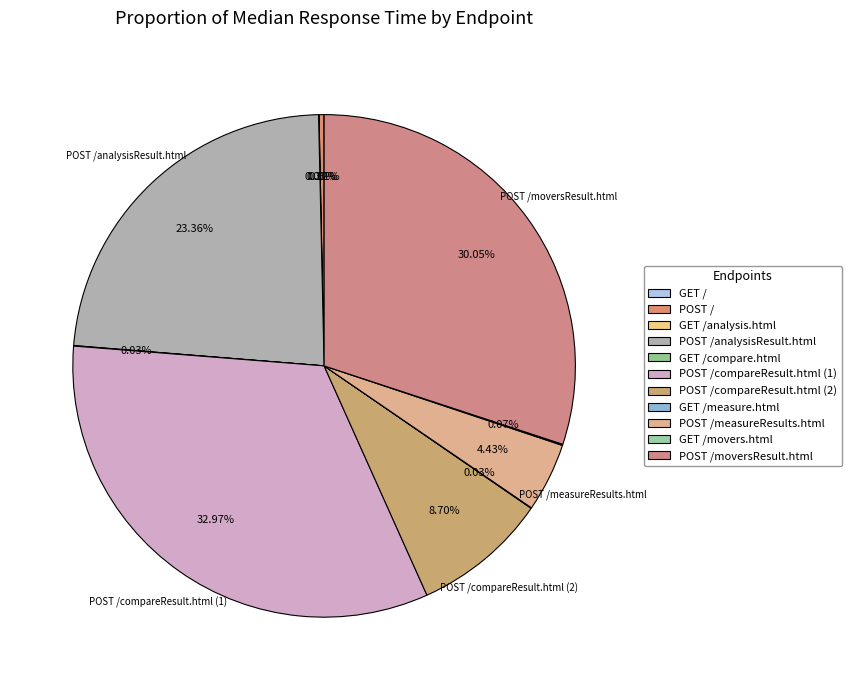

How many segments does this pie chart have?

11